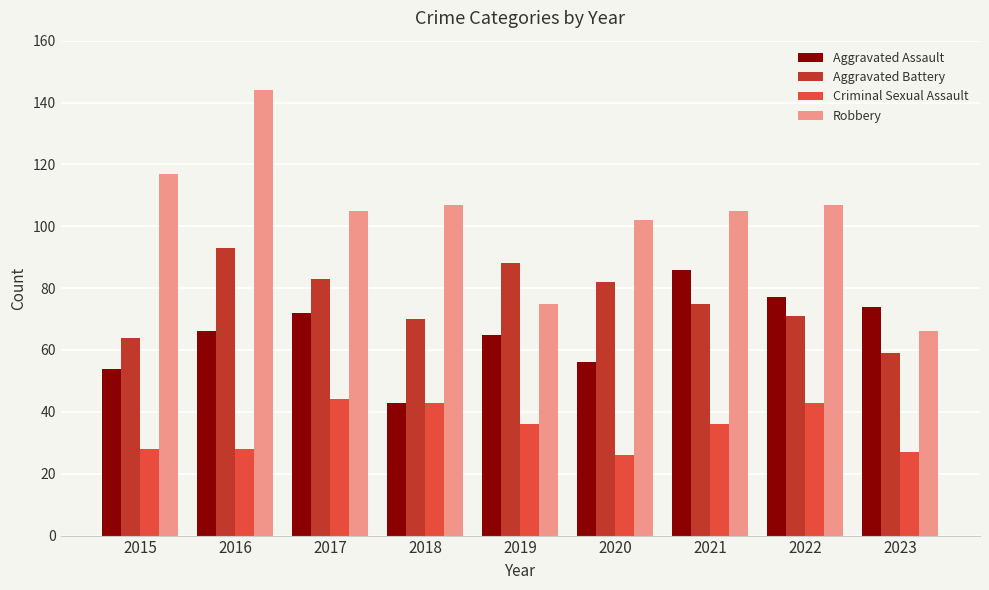

Count the number of categories in the chart.

9